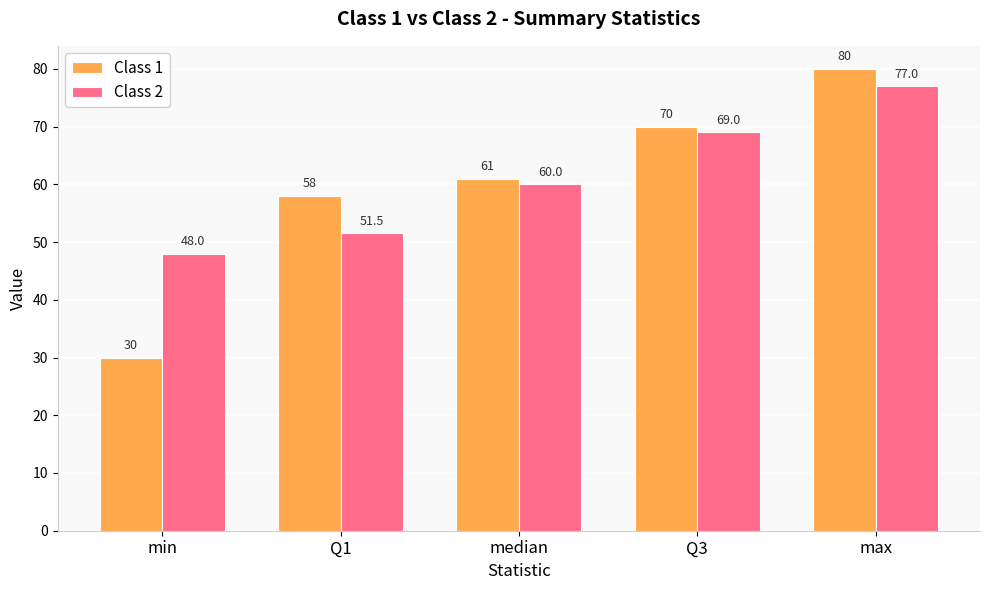

What is the average value of the Class 1 series?

59.8